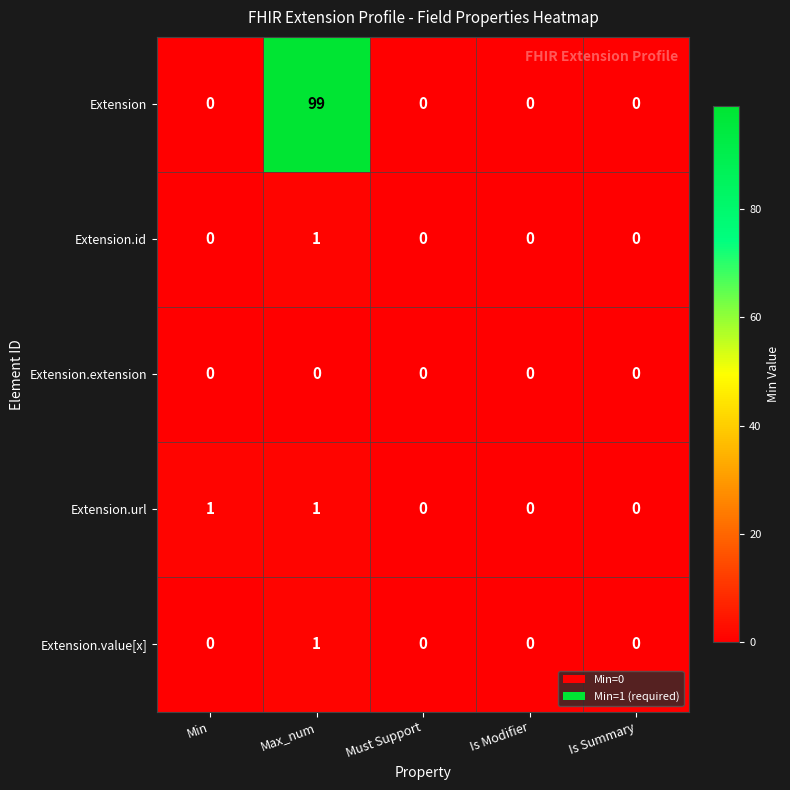

How many data points does each series have?

5